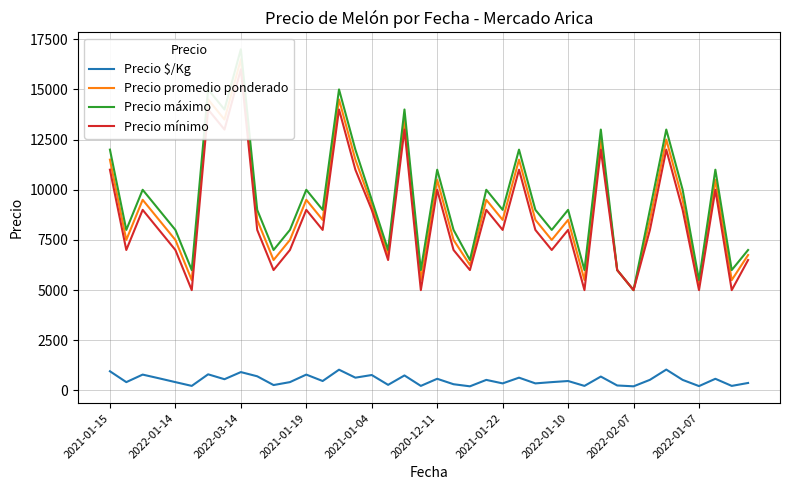

The value of Precio $/Kg at 2021-01-15 is 958. True or false?

True